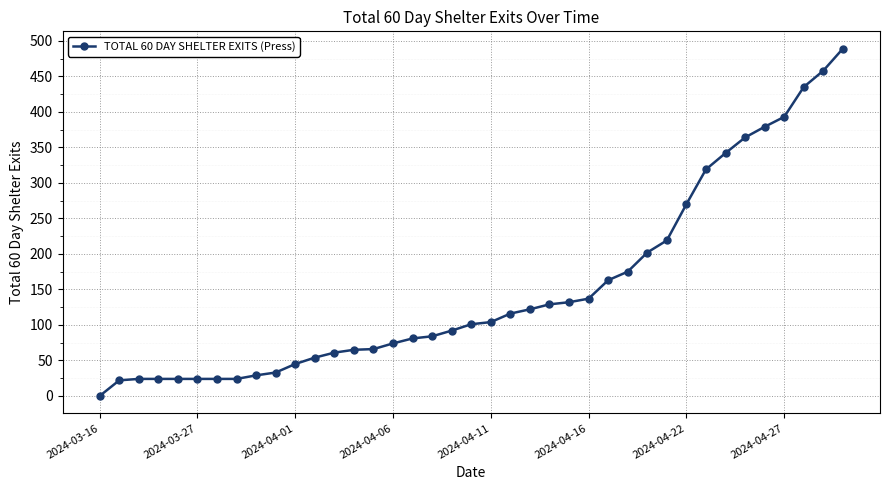

What is the sum of all values?

5899